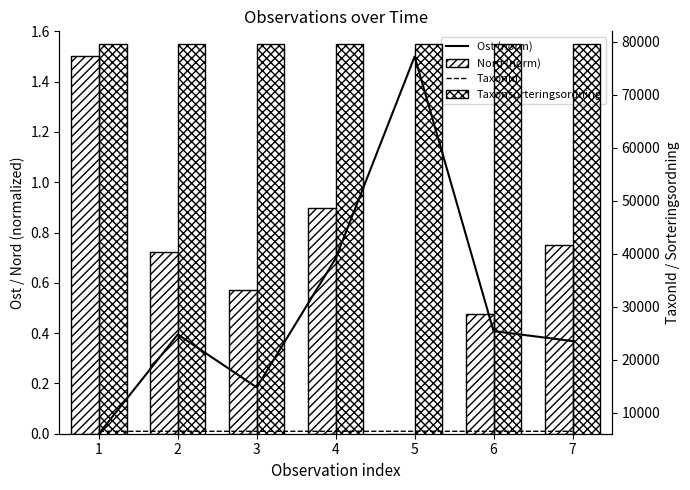

Is it true that Taxonsorteringsordning equals 112735.9 at 5?

False